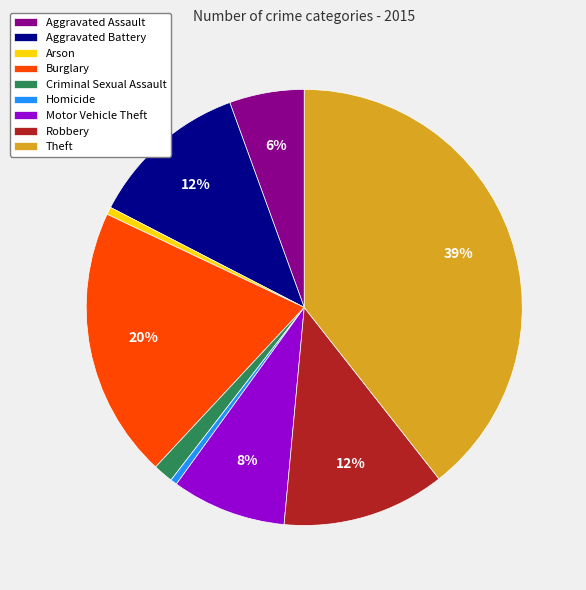

The Theft slice represents 39% of the pie. True or false?

True